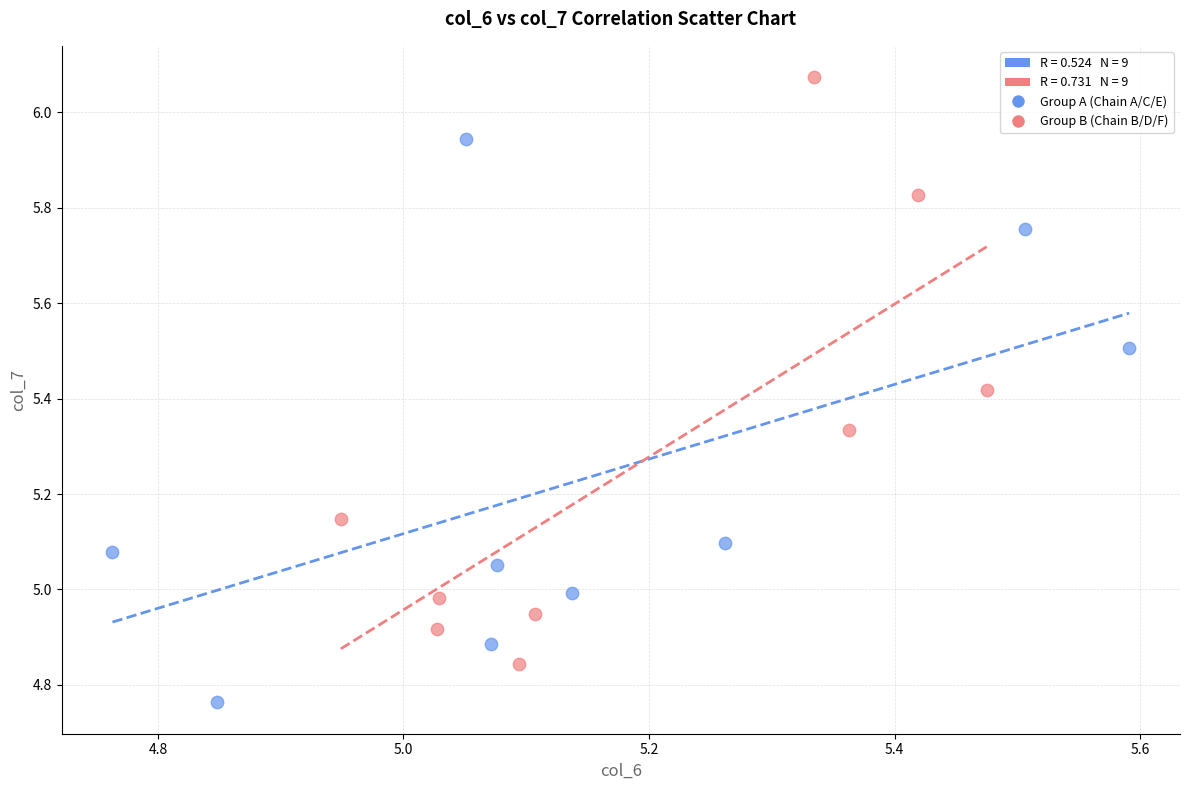

Which series reaches the minimum Y coordinate?

Group A (Chain A/C/E)